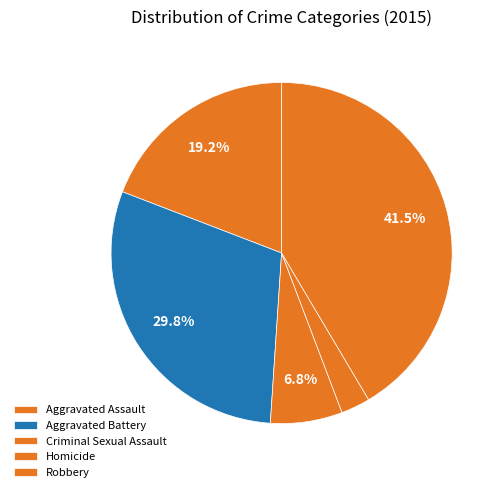

Between Robbery and Aggravated Battery, which is larger?

Robbery